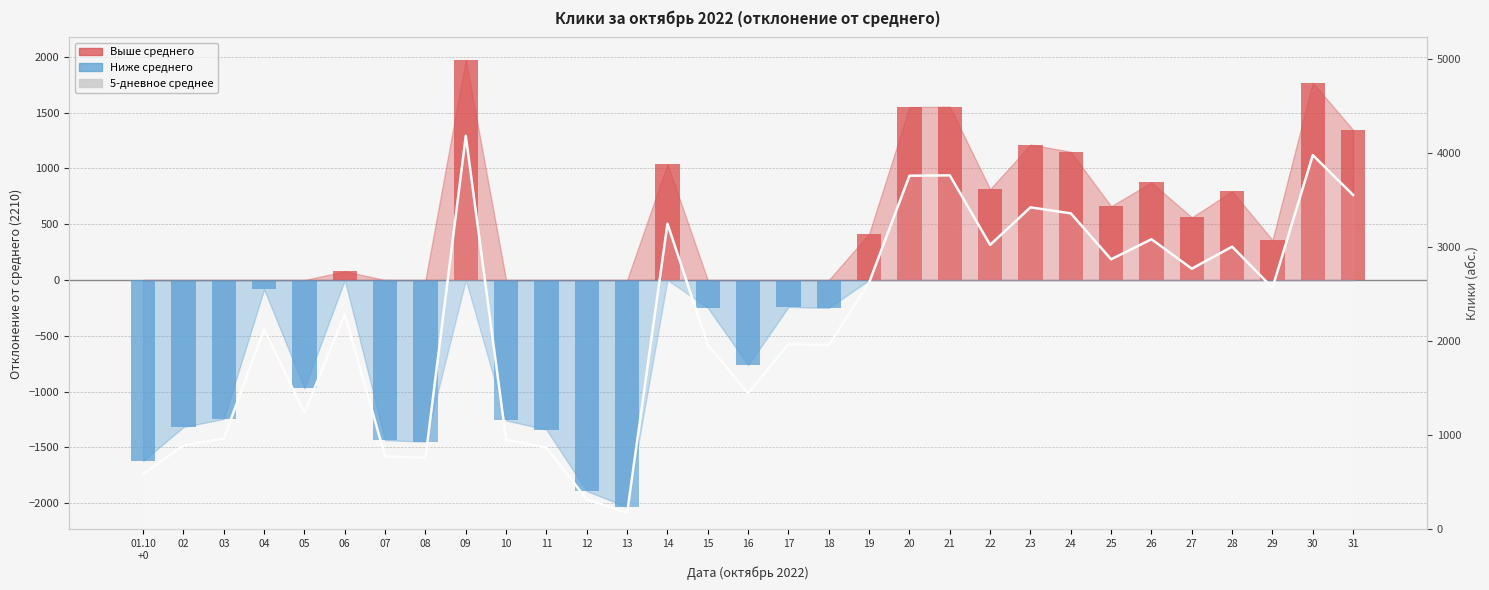

At which category does the chart reach its minimum across all series?

13